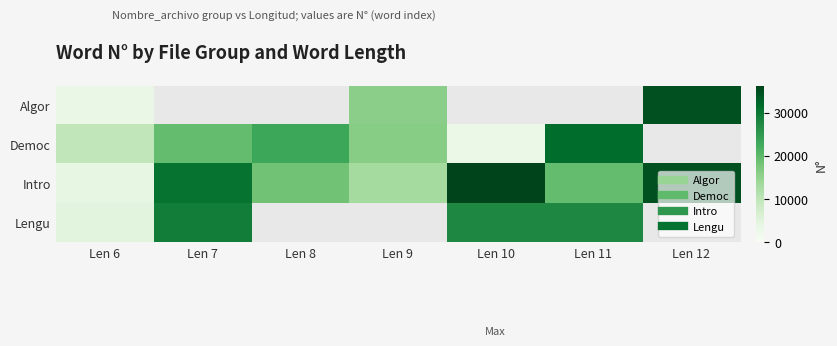

How many data points in Intro are less than 19370?

3